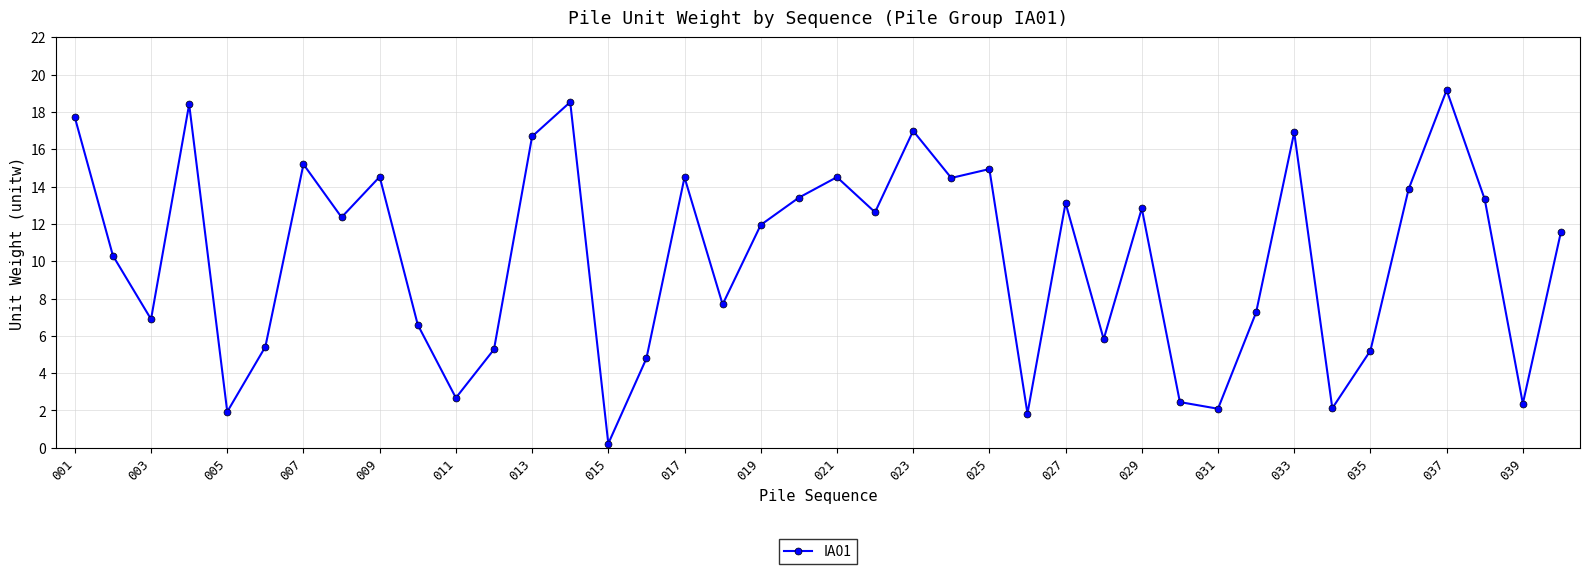

True or false: the data has more than 1 interior local peaks.

True